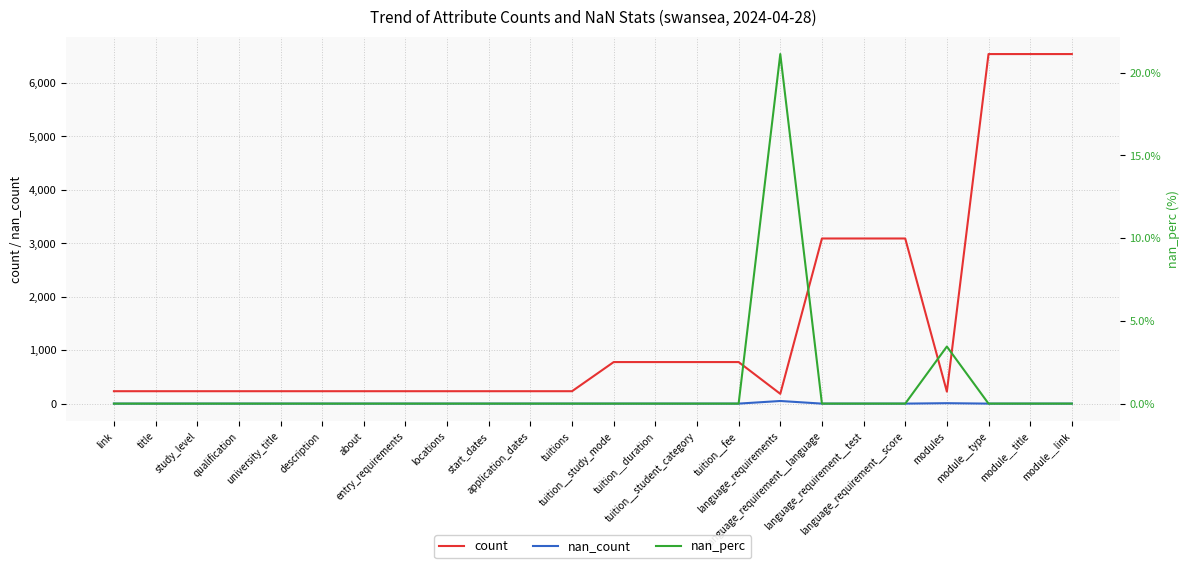

True or false: count and nan_perc cross at least once.

False